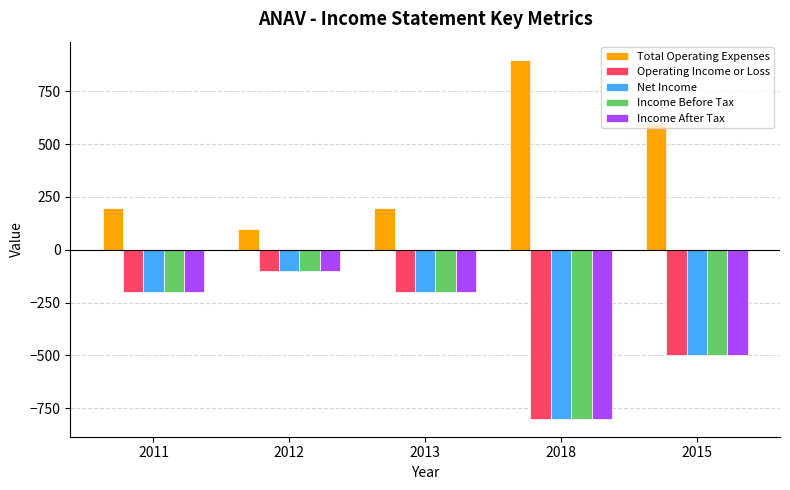

At which category is the sum across all series the highest?

2012